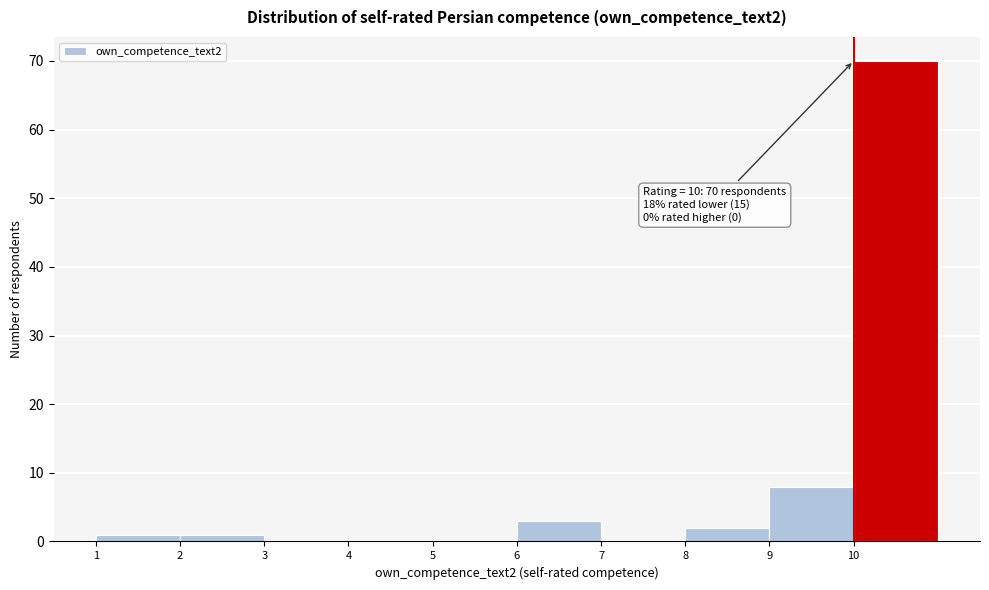

Which range on the x-axis has the tallest bar?

10 to 11